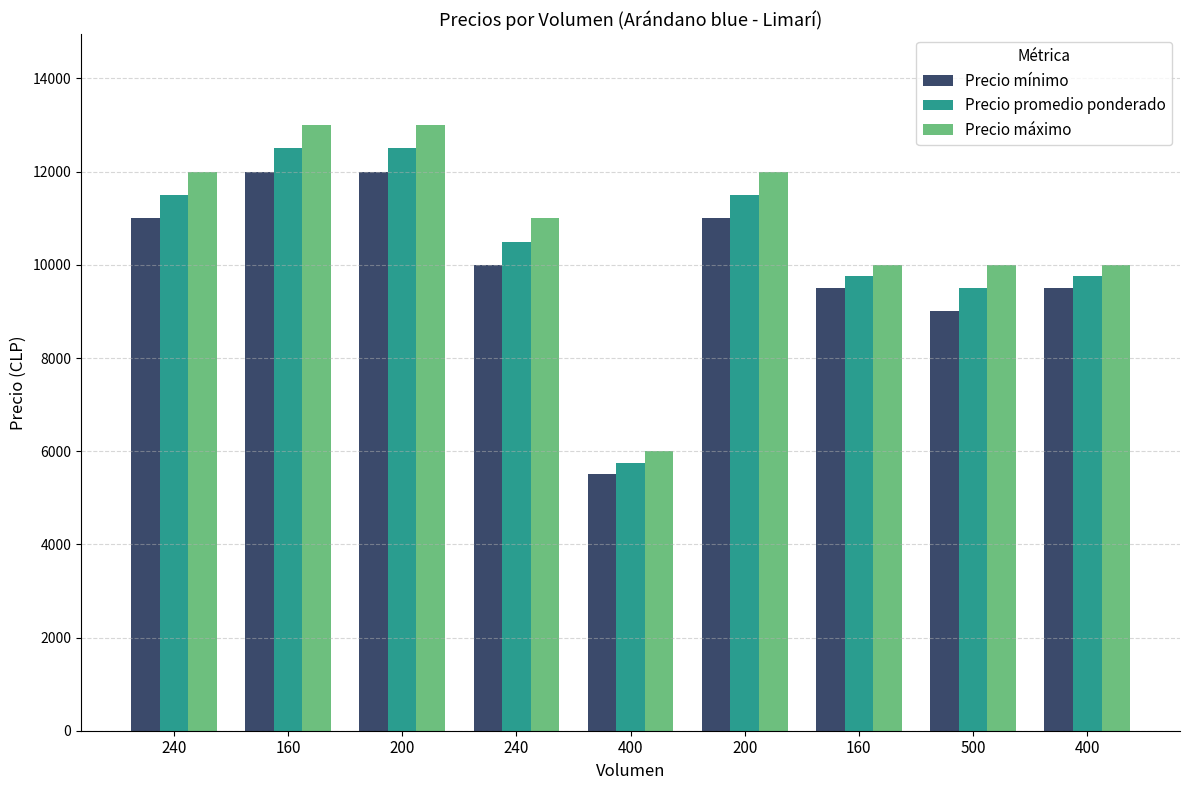

Are the bars grouped side by side (vs. stacked)?

Yes